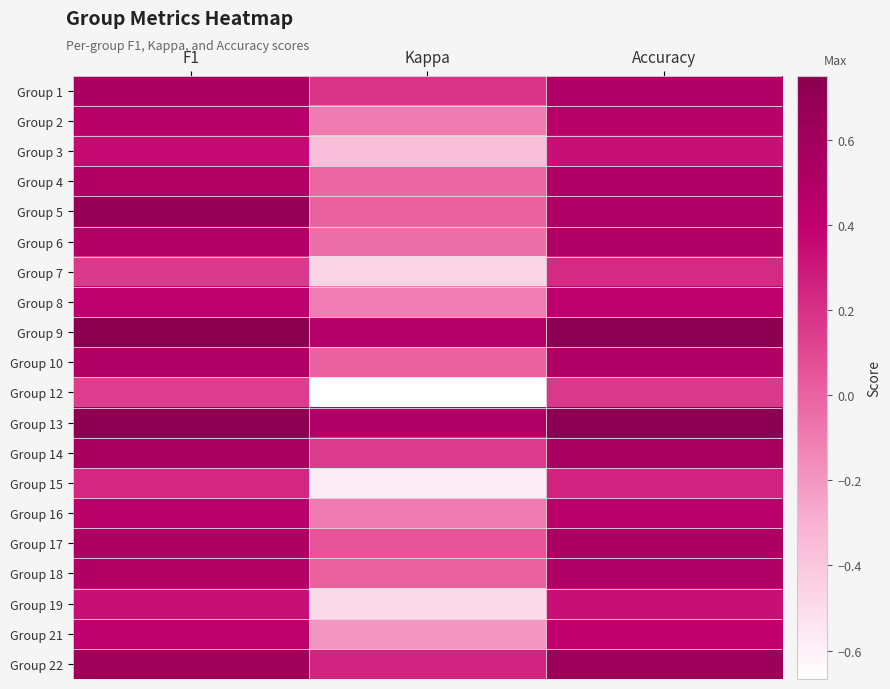

Rank the series by their maximum value, from lowest to highest.

Group 12, Group 7, Group 15, Group 19, Group 3, Group 21, Group 8, Group 16, Group 2, Group 4, Group 6, Group 10, Group 18, Group 17, Group 1, Group 14, Group 22, Group 5, Group 9, Group 13